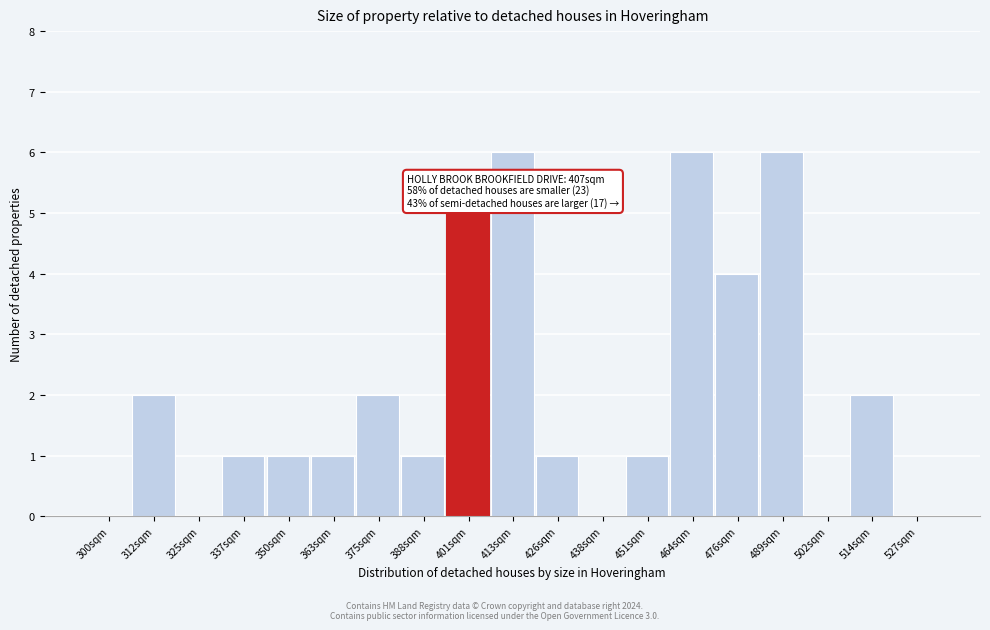

Reading left to right, extract all data points from this chart.

300sqm=0	312sqm=2	325sqm=0	337sqm=1	350sqm=1	363sqm=1	375sqm=2	388sqm=1	401sqm=5	413sqm=6	426sqm=1	438sqm=0	451sqm=1	464sqm=6	476sqm=4	489sqm=6	502sqm=0	514sqm=2	527sqm=0